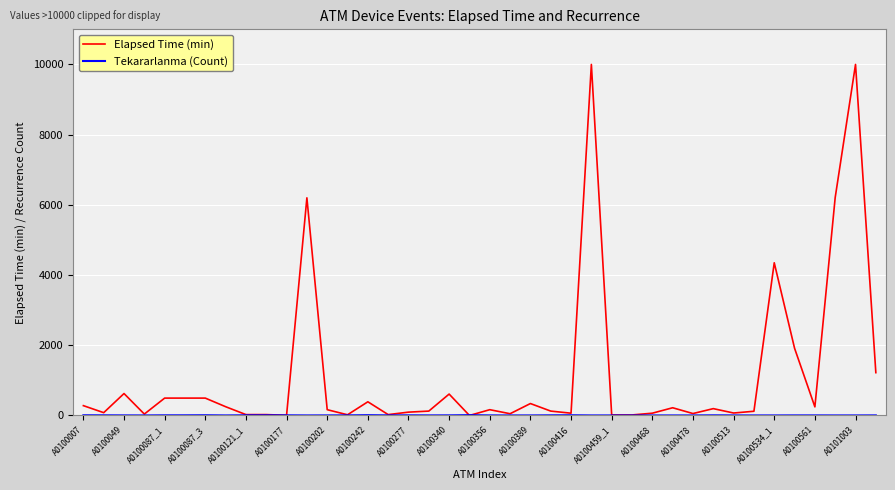

Which series has the largest range (max minus min)?

Elapsed Time (min)